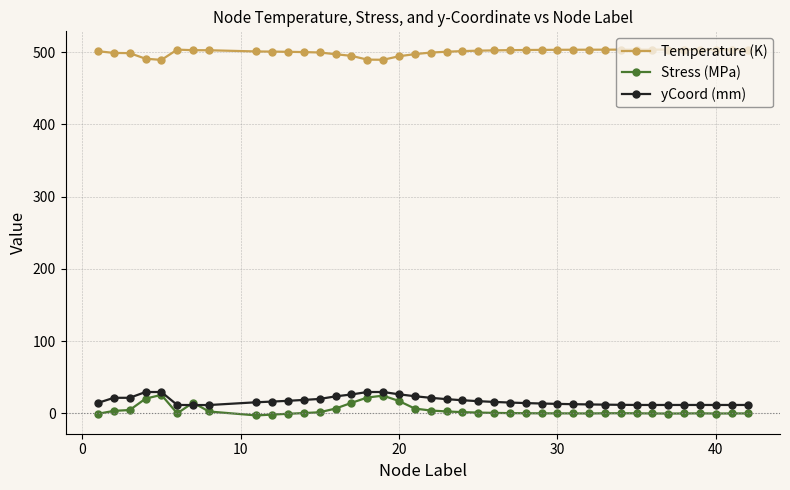

What is the value of the yCoord (mm) point at the 25th from the left?

15.1